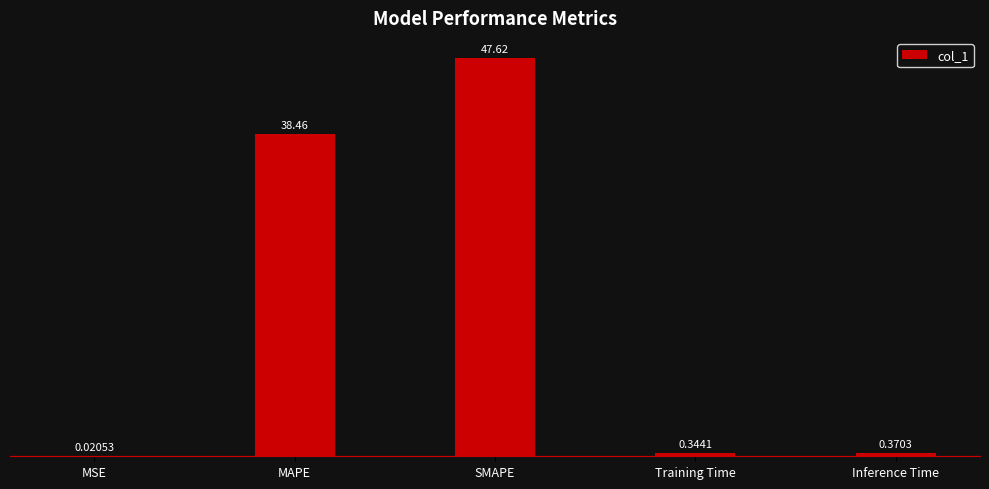

Between Training Time and SMAPE, which is larger?

SMAPE